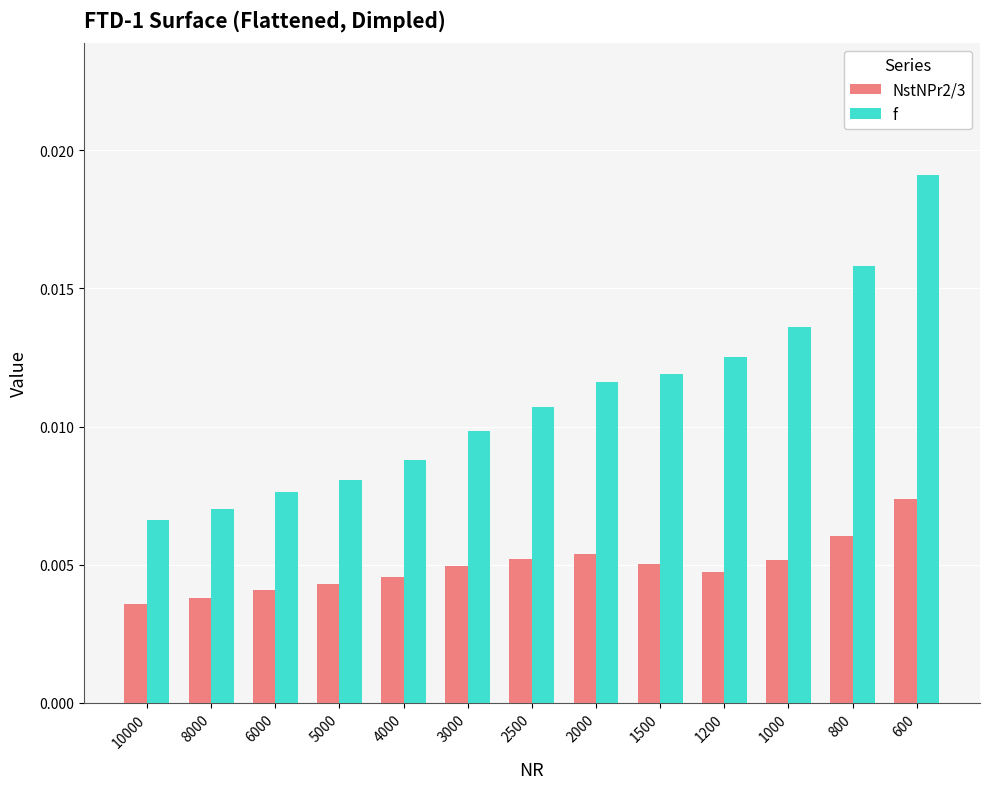

Is the value of NstNPr2/3 at 5000 greater than the value of f at 4000?

No